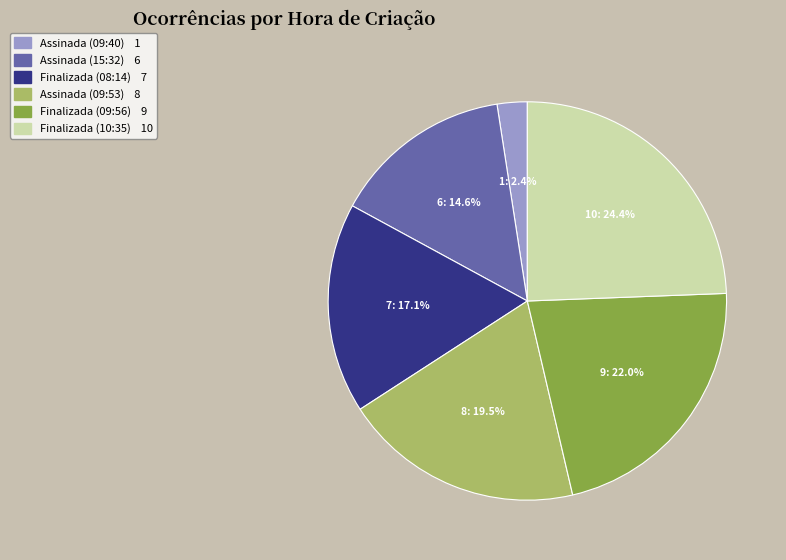

What percentage is the Finalizada (08:14) slice, to the nearest percent?

17%